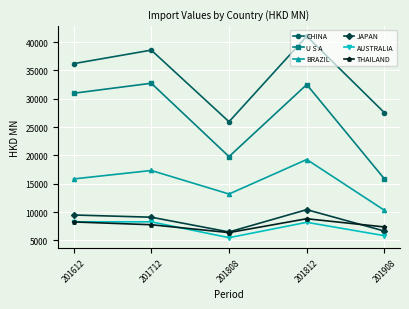

How many series are shown in this chart?

6